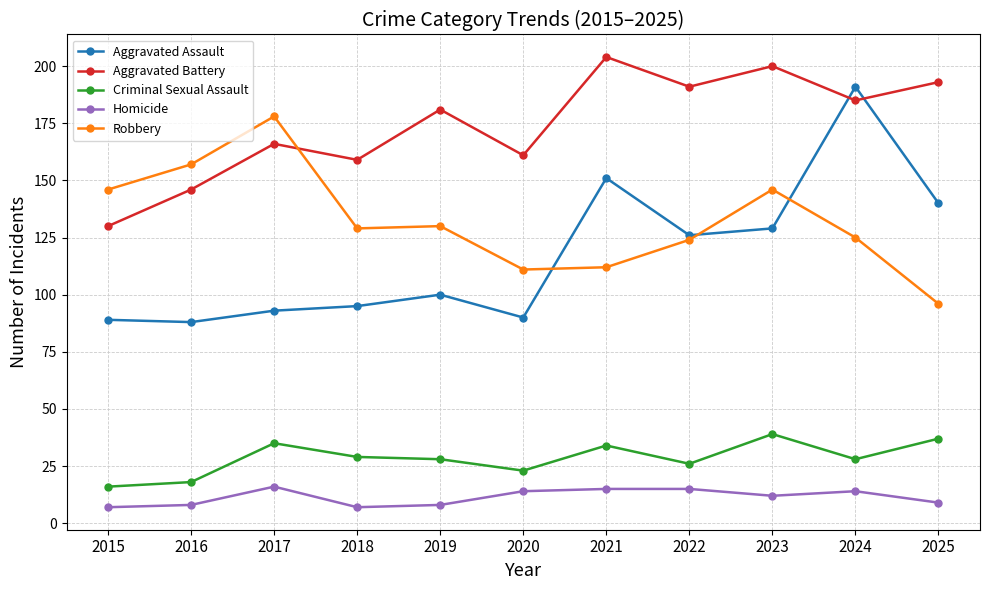

What is the total value across all series at 2016?

417